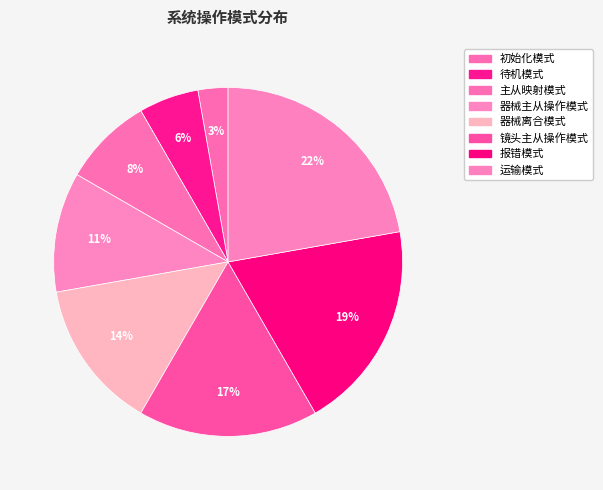

Count the number of slices in the pie.

8